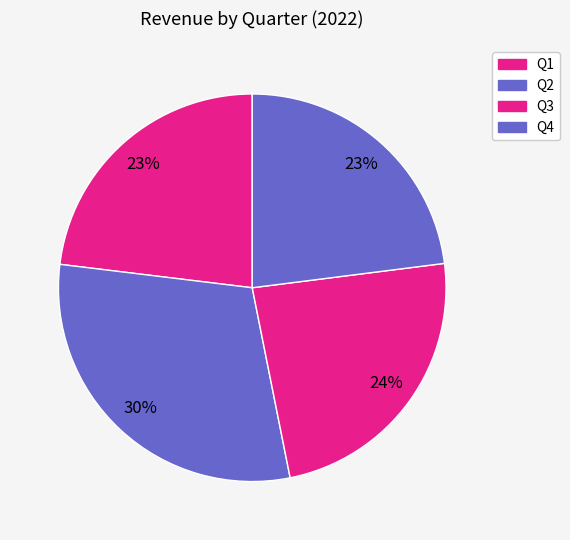

To the nearest percent, what is the difference between the largest and smallest slice percentages?

7%